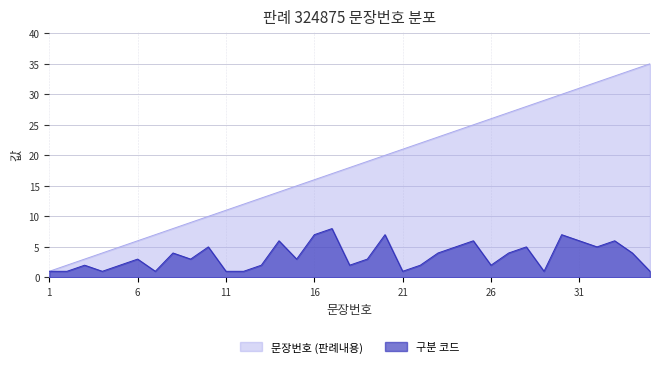

What is the average value of the 문장번호 (판례내용) series?

18